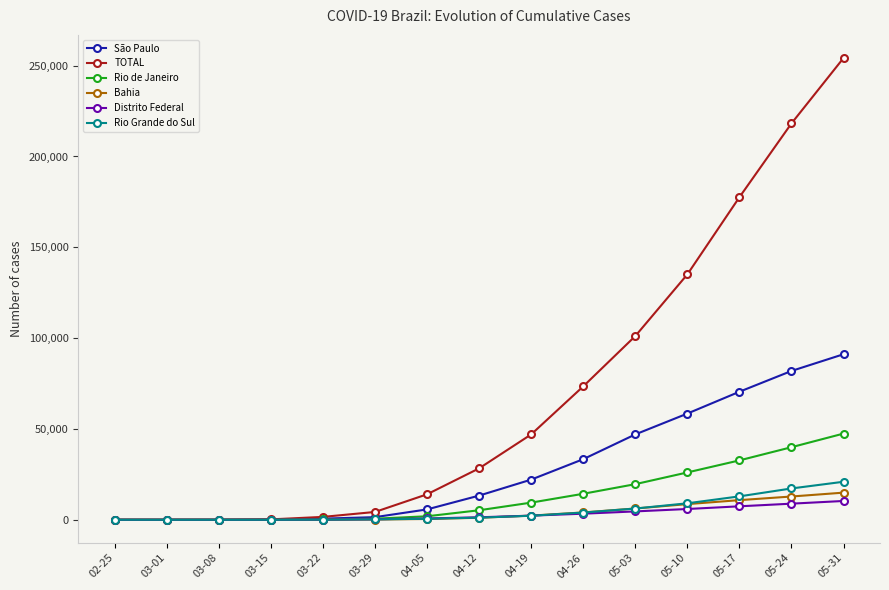

What is the label of the 7th point from the right?

04-19